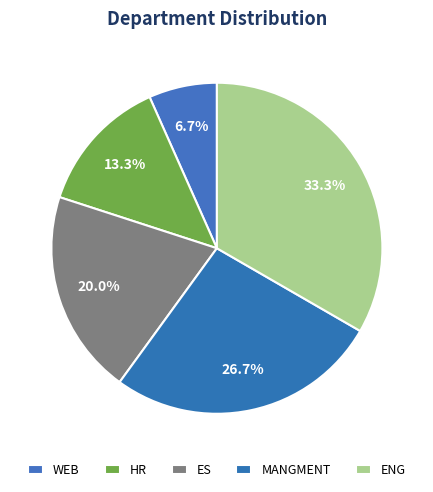

Does WEB account for over 50% of the chart?

No